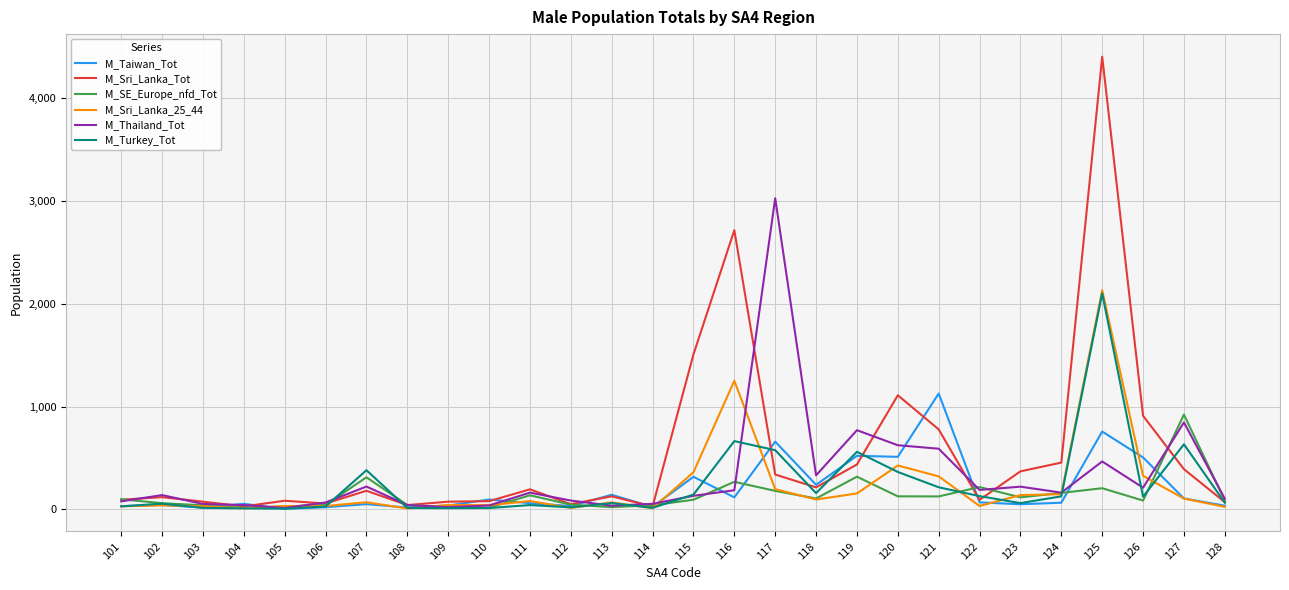

What is the highest value of the M_Sri_Lanka_Tot series?

4402